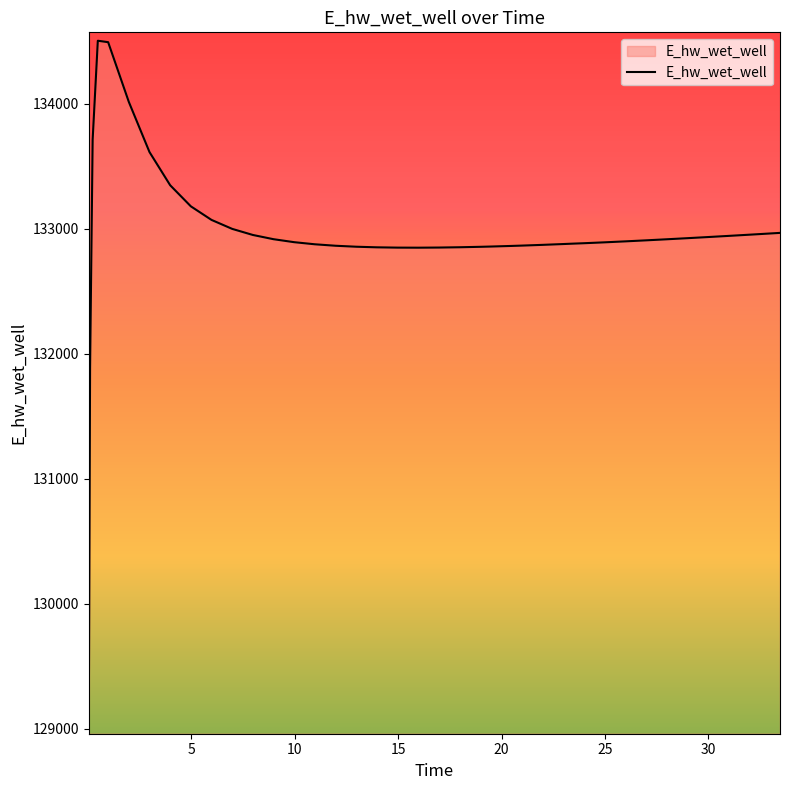

How many values are below 132898?

20